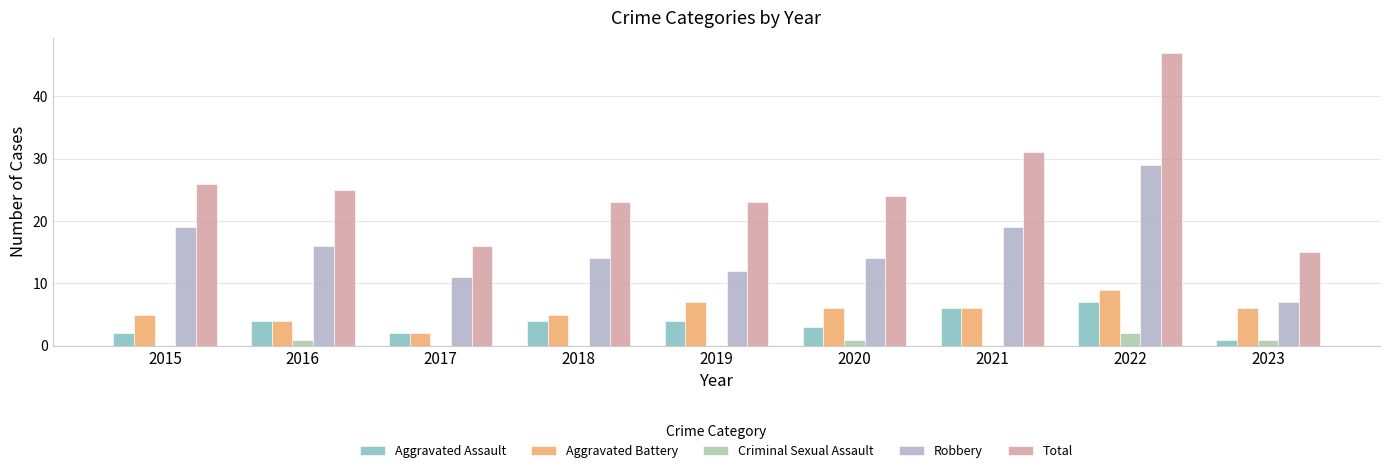

What are all the series names shown in the legend?

Aggravated Assault, Aggravated Battery, Criminal Sexual Assault, Robbery, Total